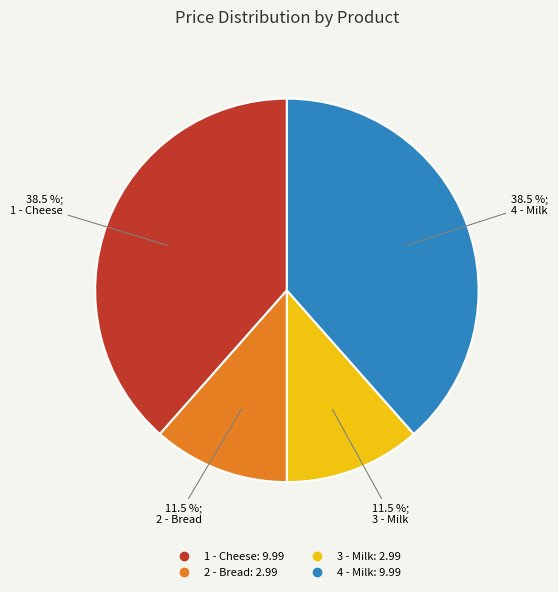

Does 4 - Milk account for over 50% of the chart?

No